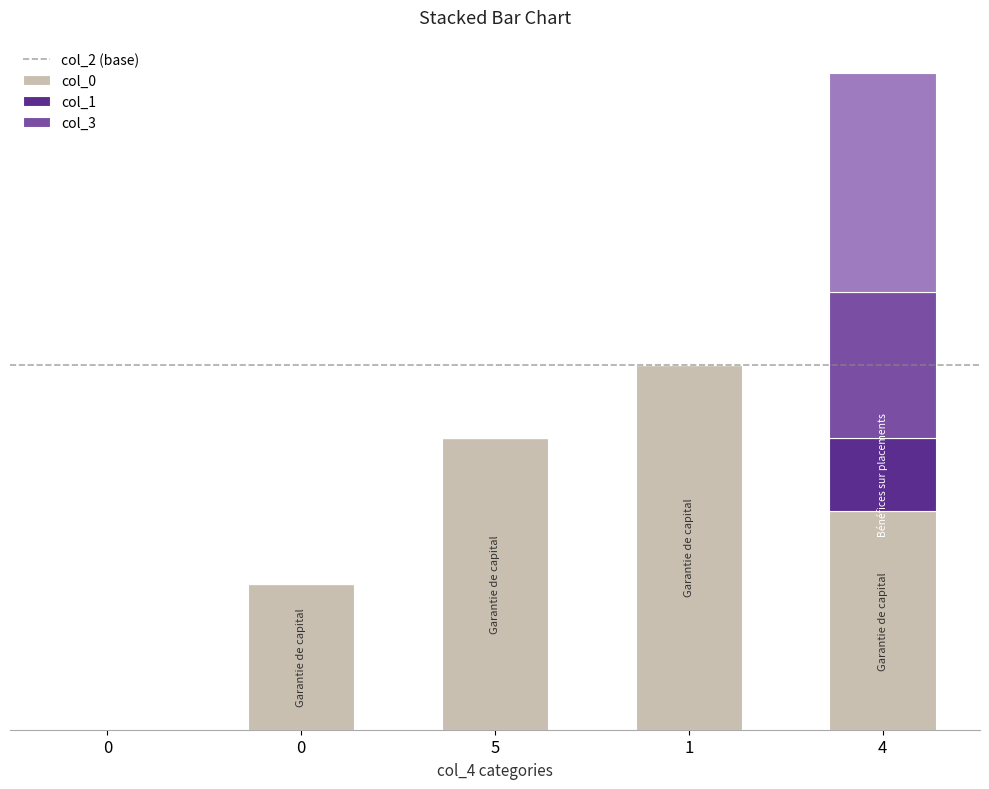

The col_3 series shows 3 at 4. True or false?

True